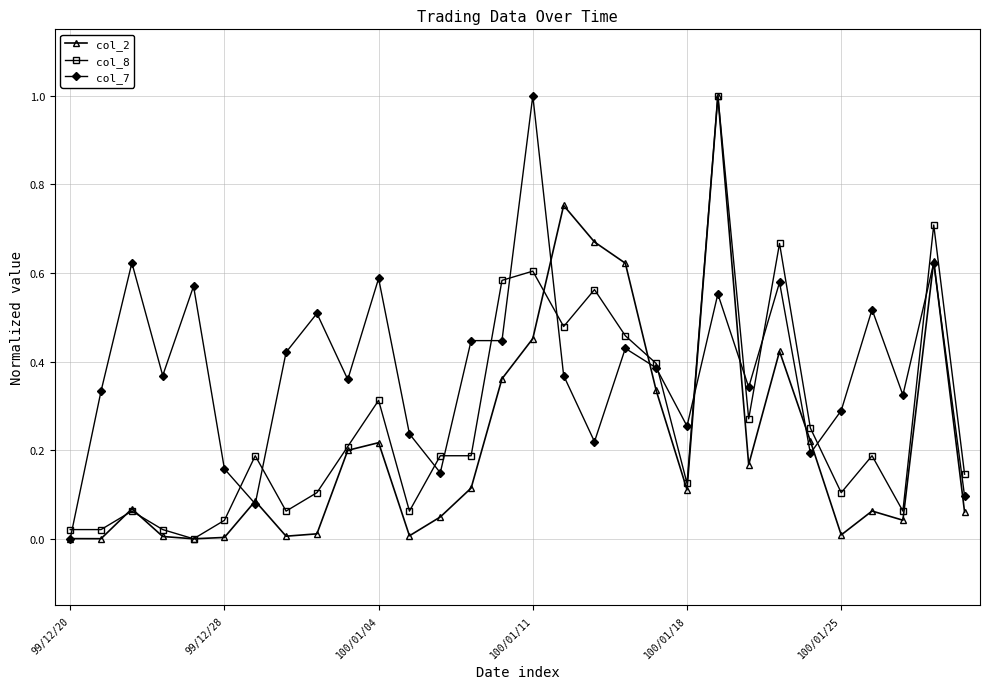

True or false: col_7 has more than 0 interior local peaks.

True